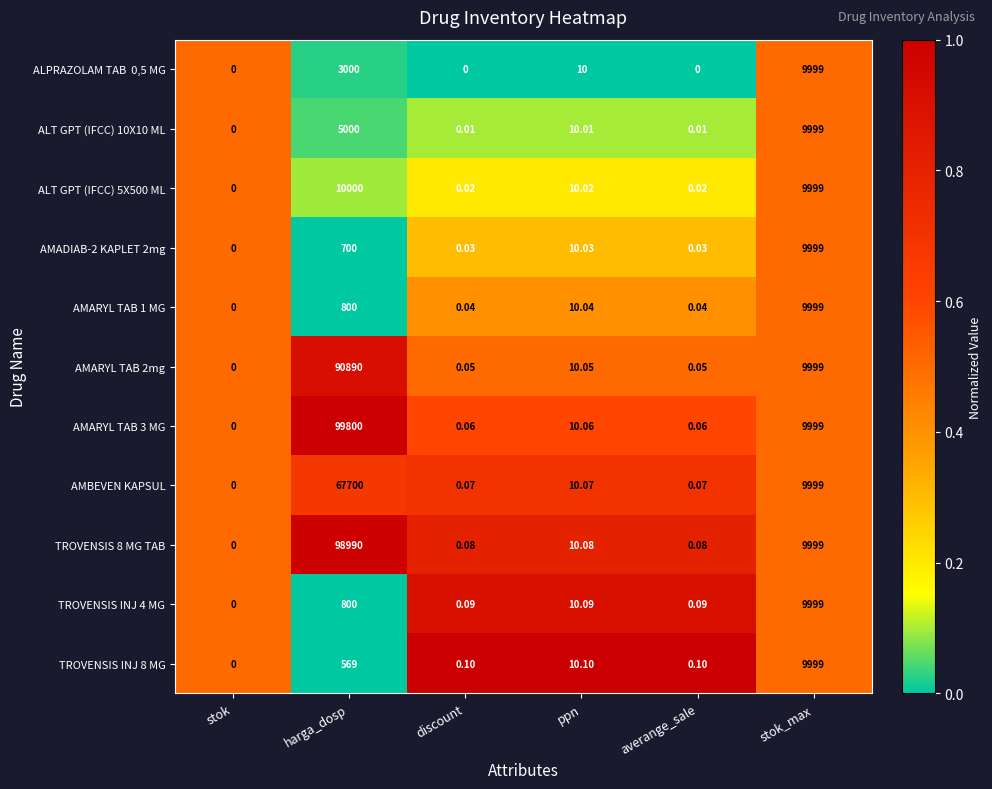

Which category has the highest value in the AMBEVEN KAPSUL series?

harga_dosp